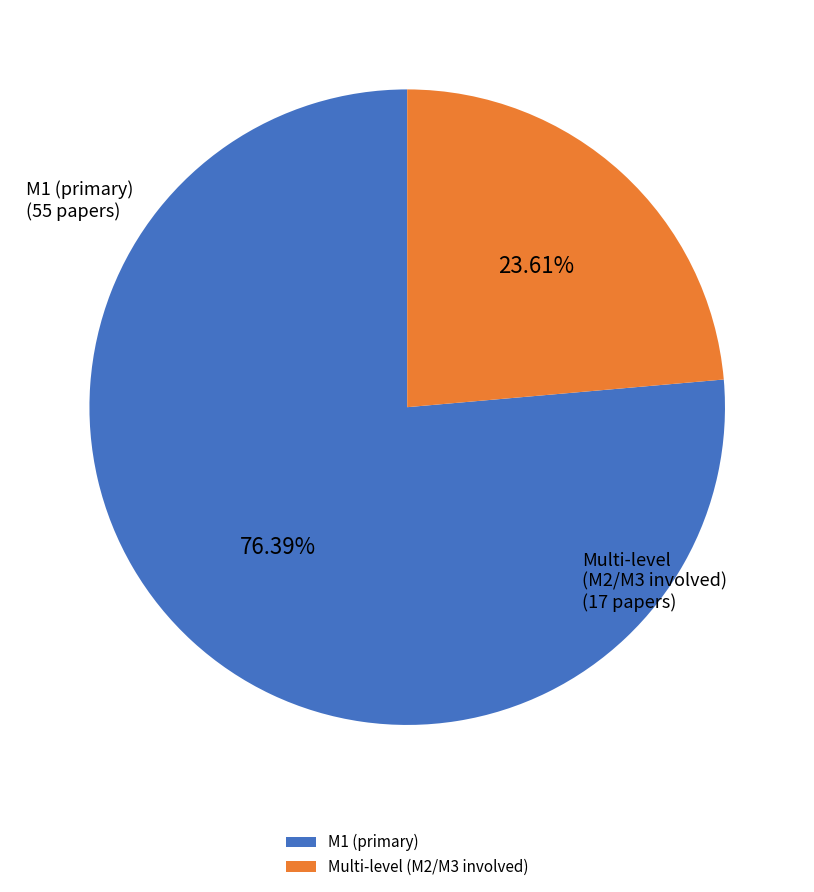

Which slice is the smallest?

Multi-level (M2/M3 involved)